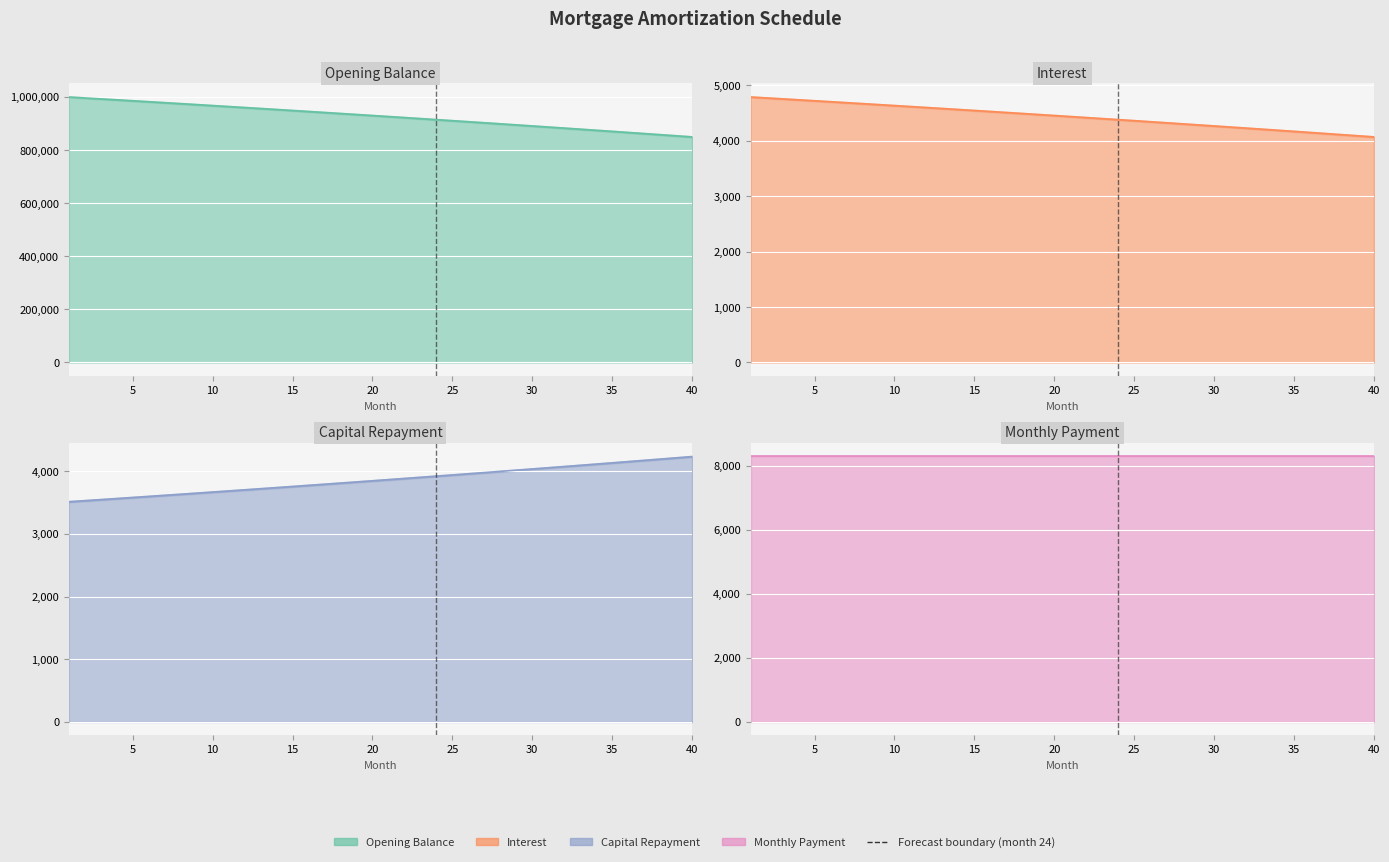

How many values in the capital series exceed 3864?

20